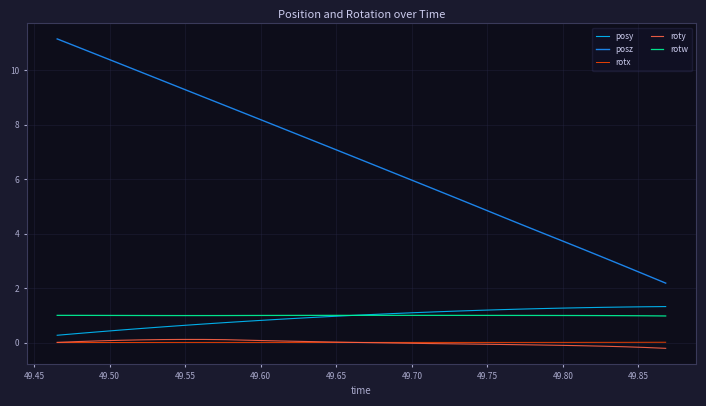

Which series has the largest total across all categories?

posz